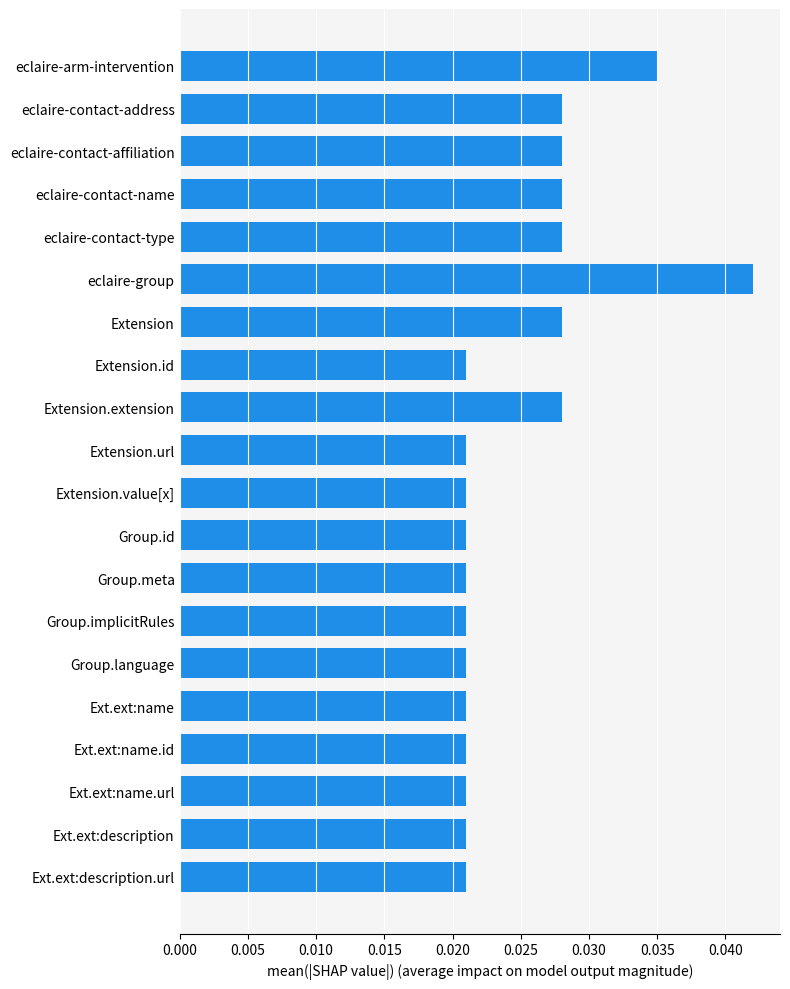

How many values are between 0 and 1?

20